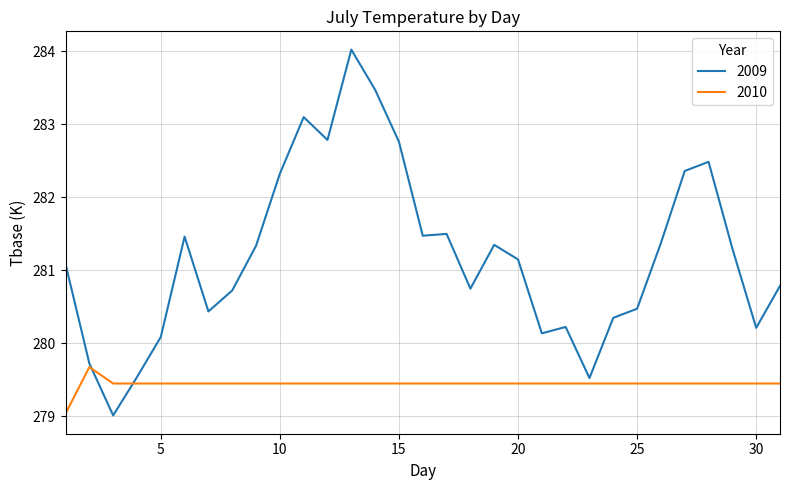

What is the highest value of the 2009 series?

284.0